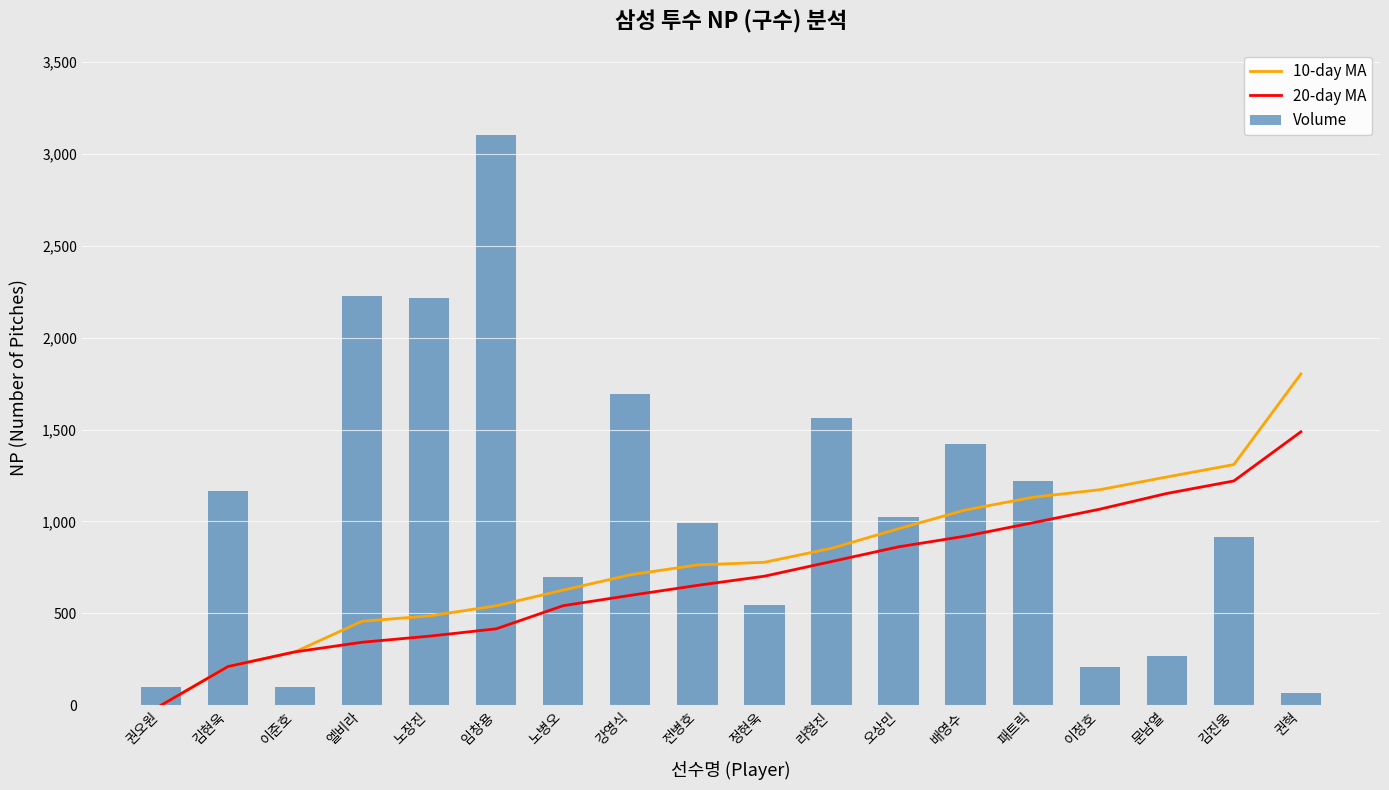

Where is 20-day MA nearest to the value 743?

라형진